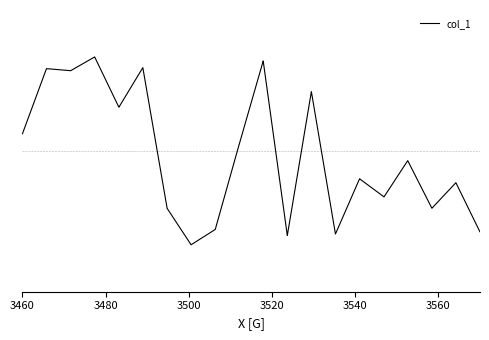

Does the chart display data point markers on the line(s)?

No